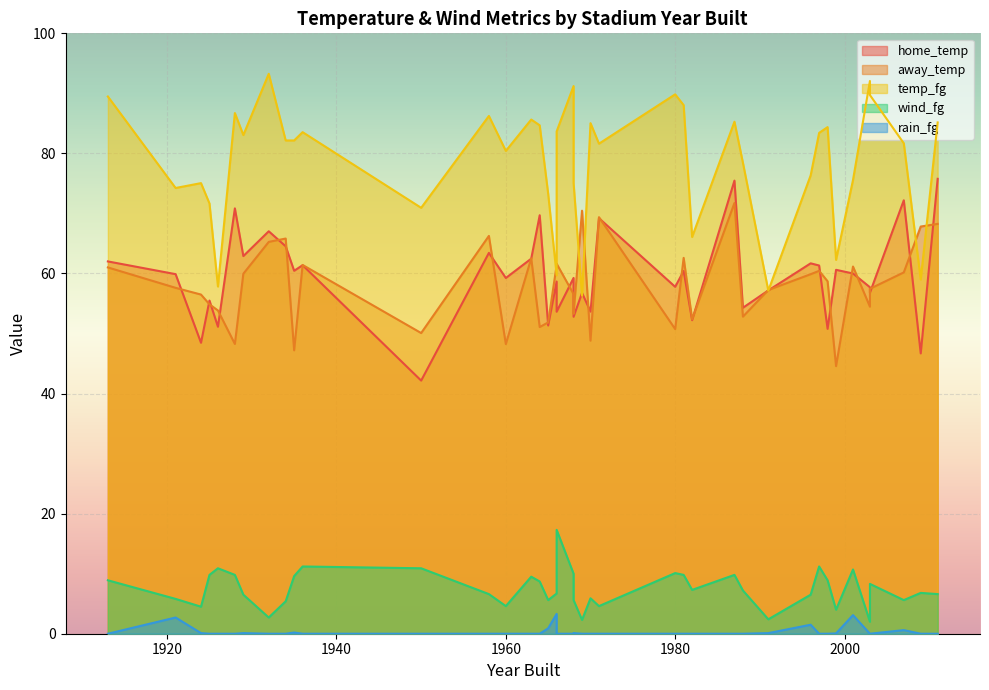

What is the value of the rain_fg point at the 22nd from the left?

0.6